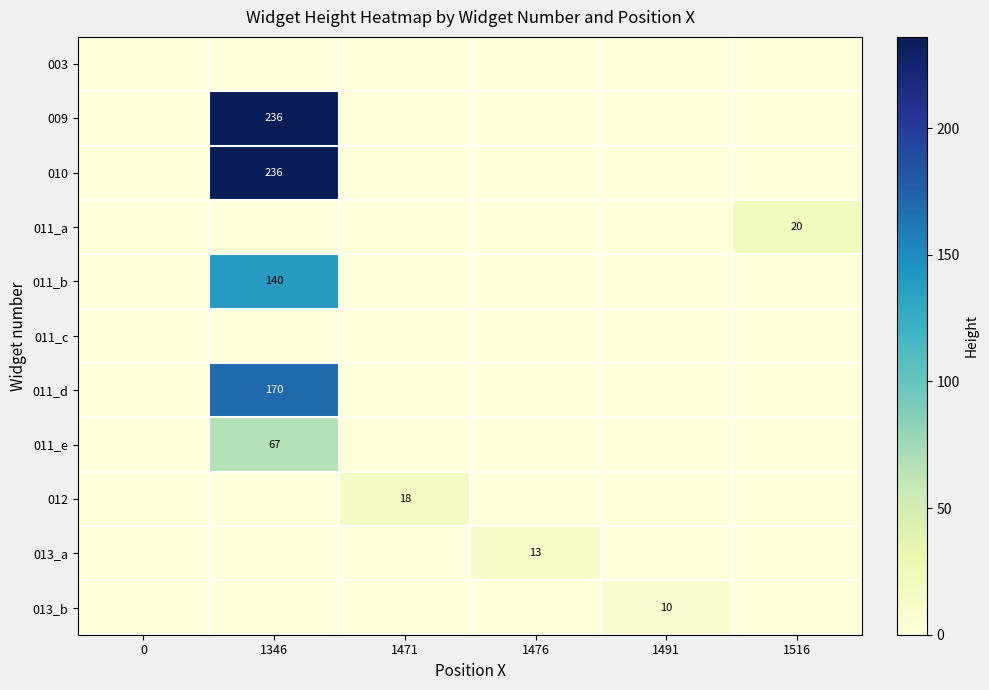

The value of 009 at 1346 is 236. True or false?

True